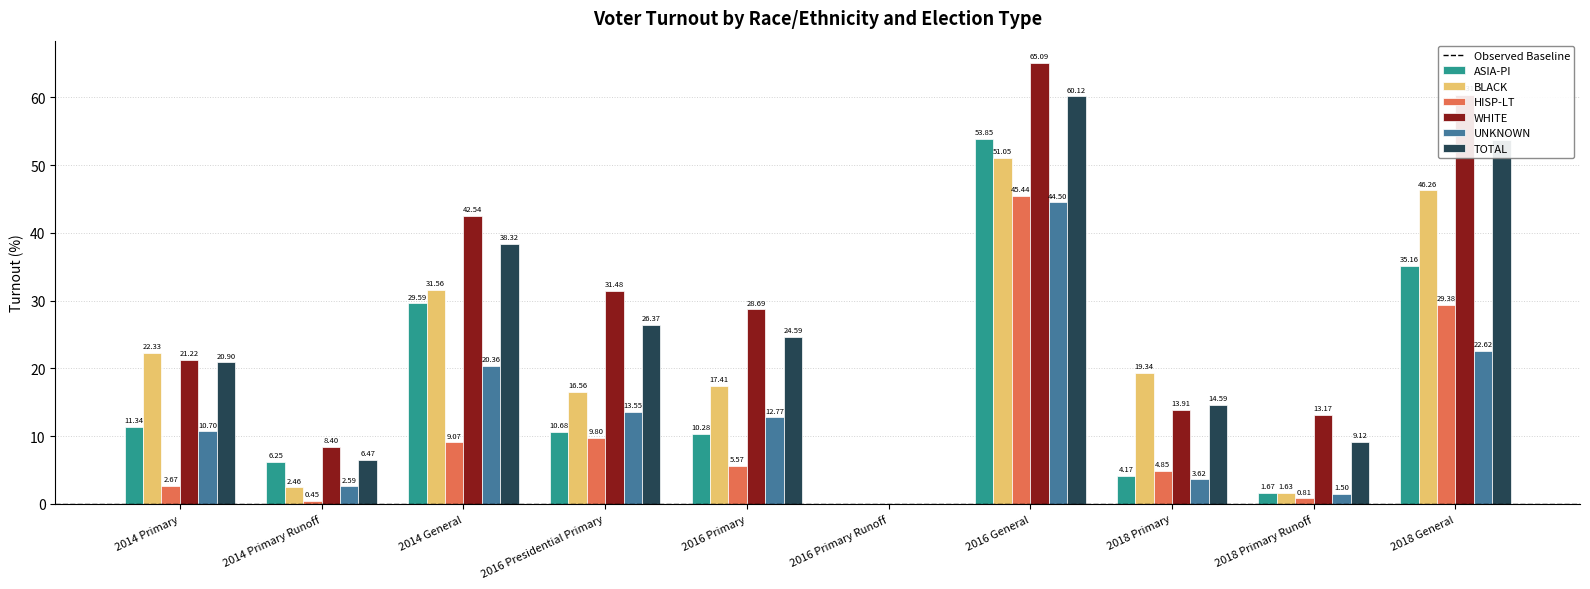

Which series changed the most between 2016 General and 2018 General?

UNKNOWN